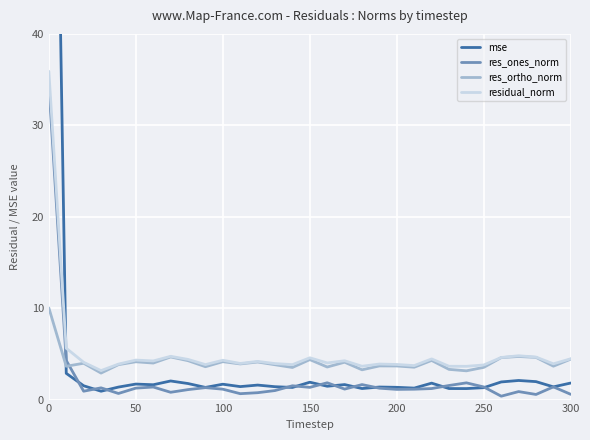

What is the highest value of the res_ones_norm series?

34.5